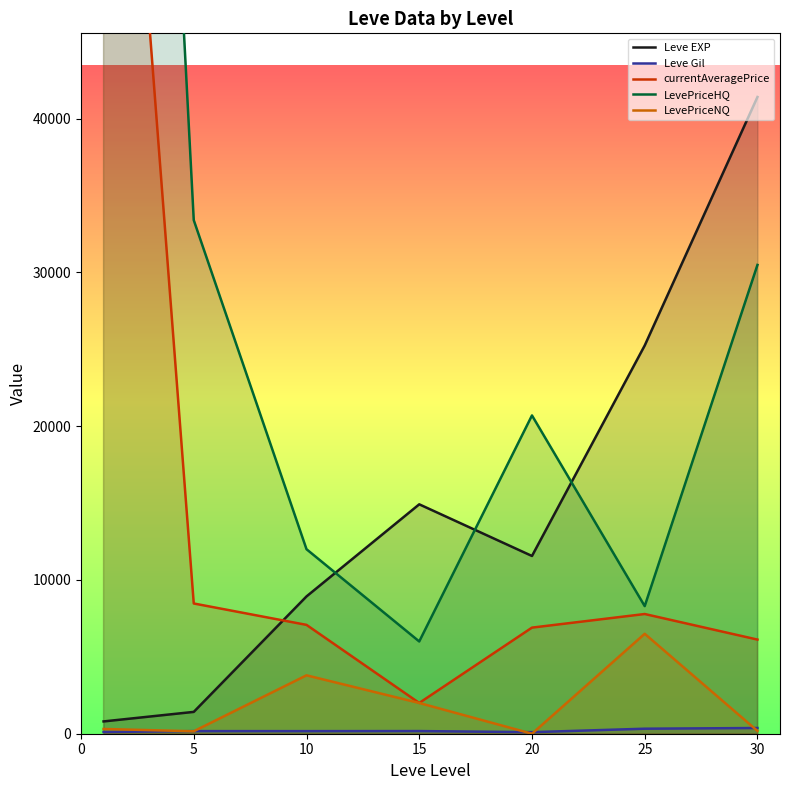

Which series ends up on top after the final intersection of LevePriceNQ and Leve Gil?

Leve Gil